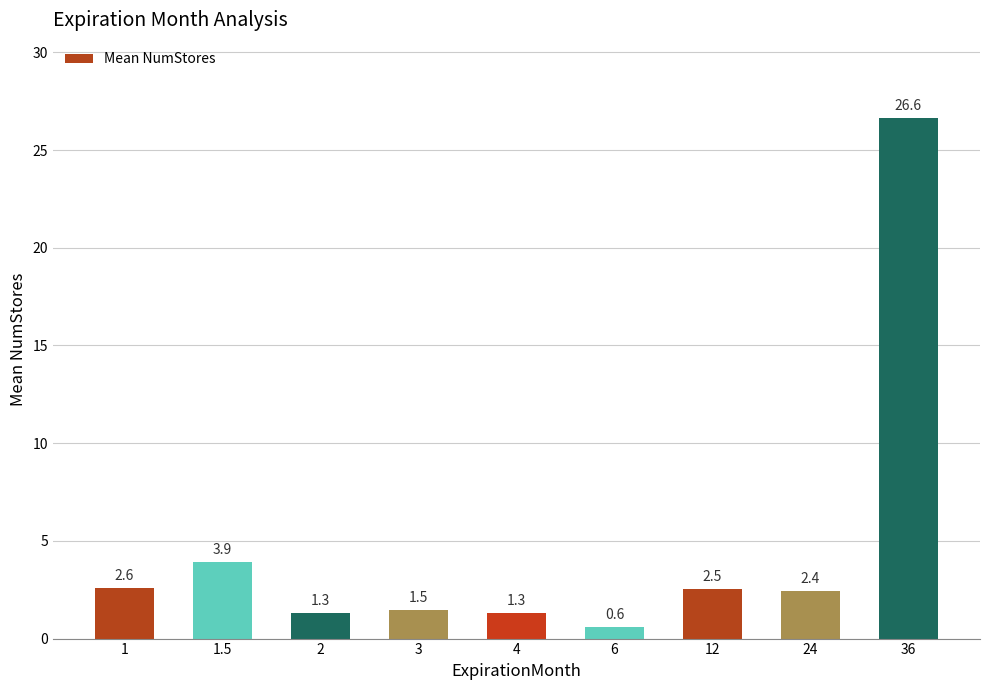

What position from the right is 2?

7